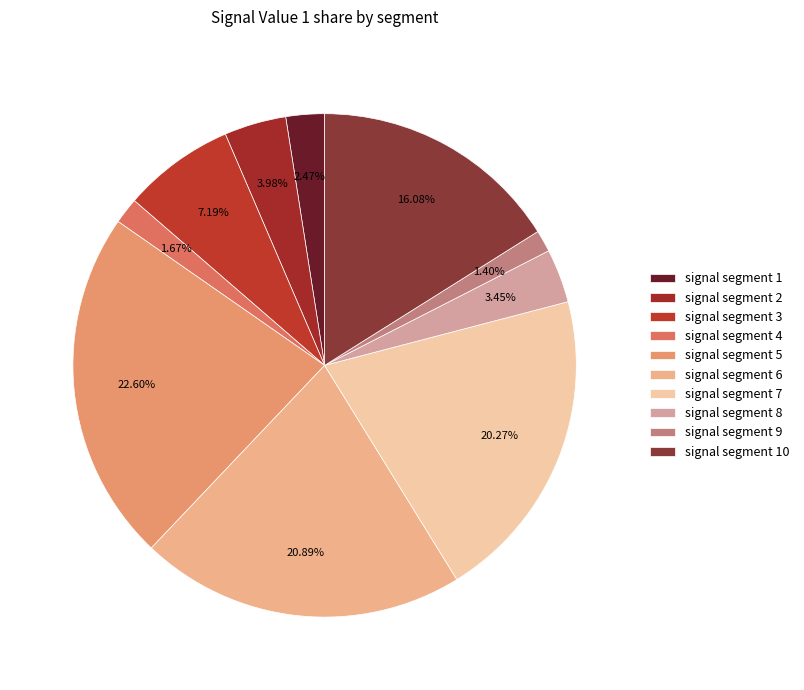

To the nearest percent, what is the difference between the largest and smallest slice percentages?

21%